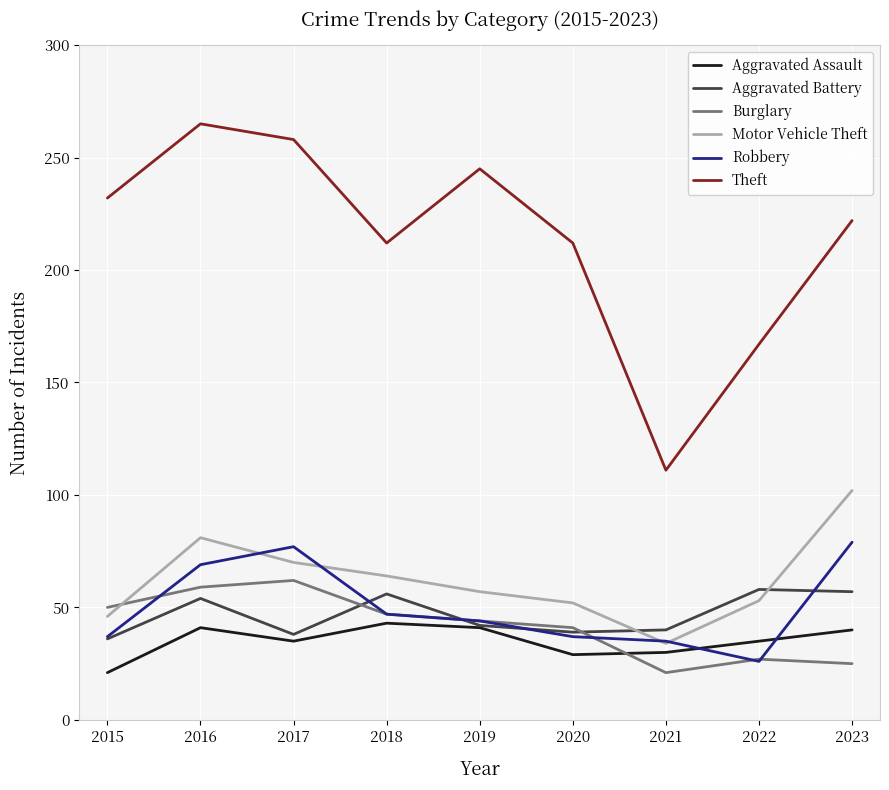

In Burglary, how many points are lower than both neighbors (excluding endpoints)?

1